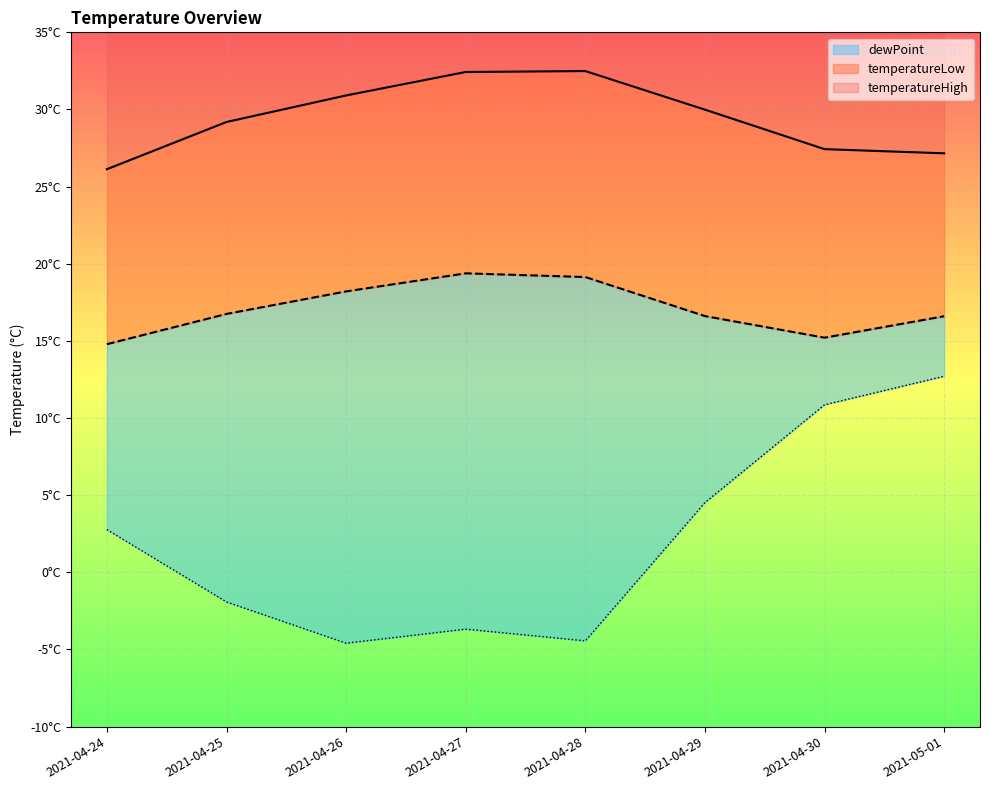

How many interior local peaks does the temperatureLow series have?

1